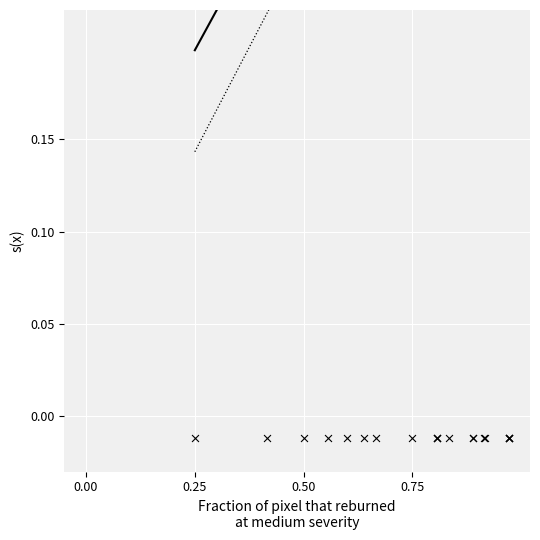

Which series reaches the maximum Y coordinate?

resp_accuracy